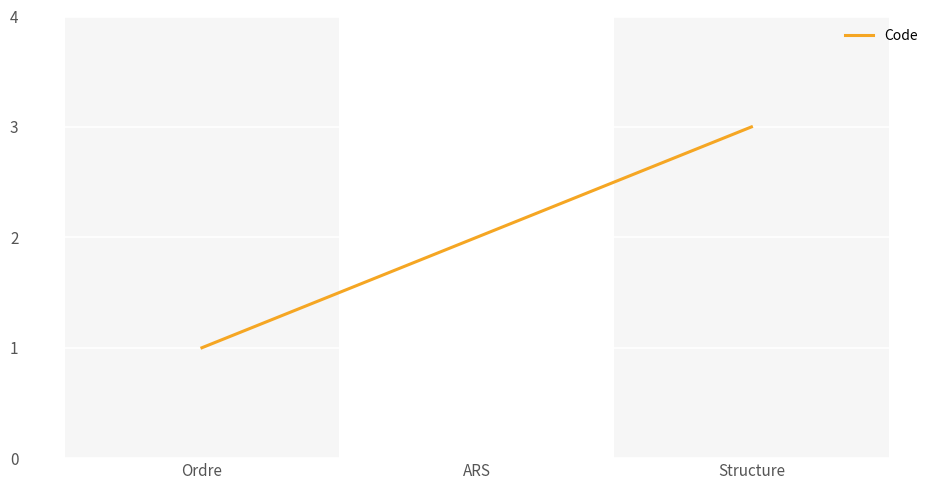

Rank the categories by value from highest to lowest.

Structure, ARS, Ordre